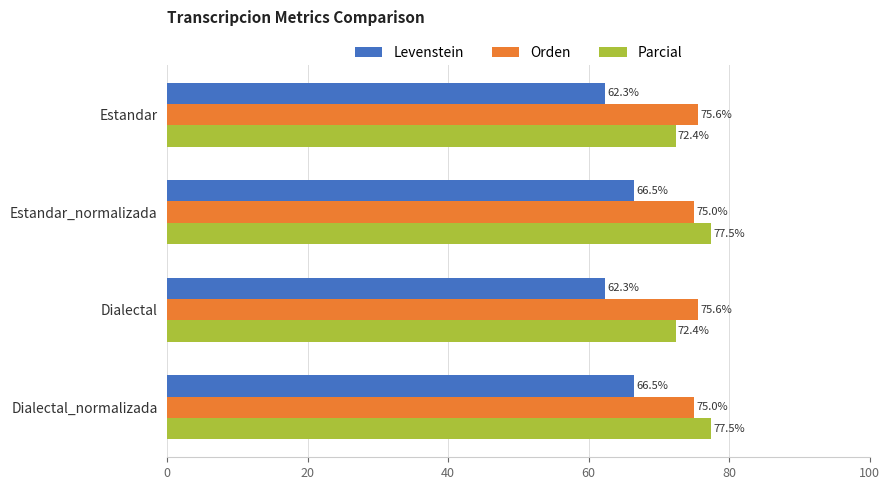

Which series changed the most between Dialectal and Dialectal_normalizada?

Parcial